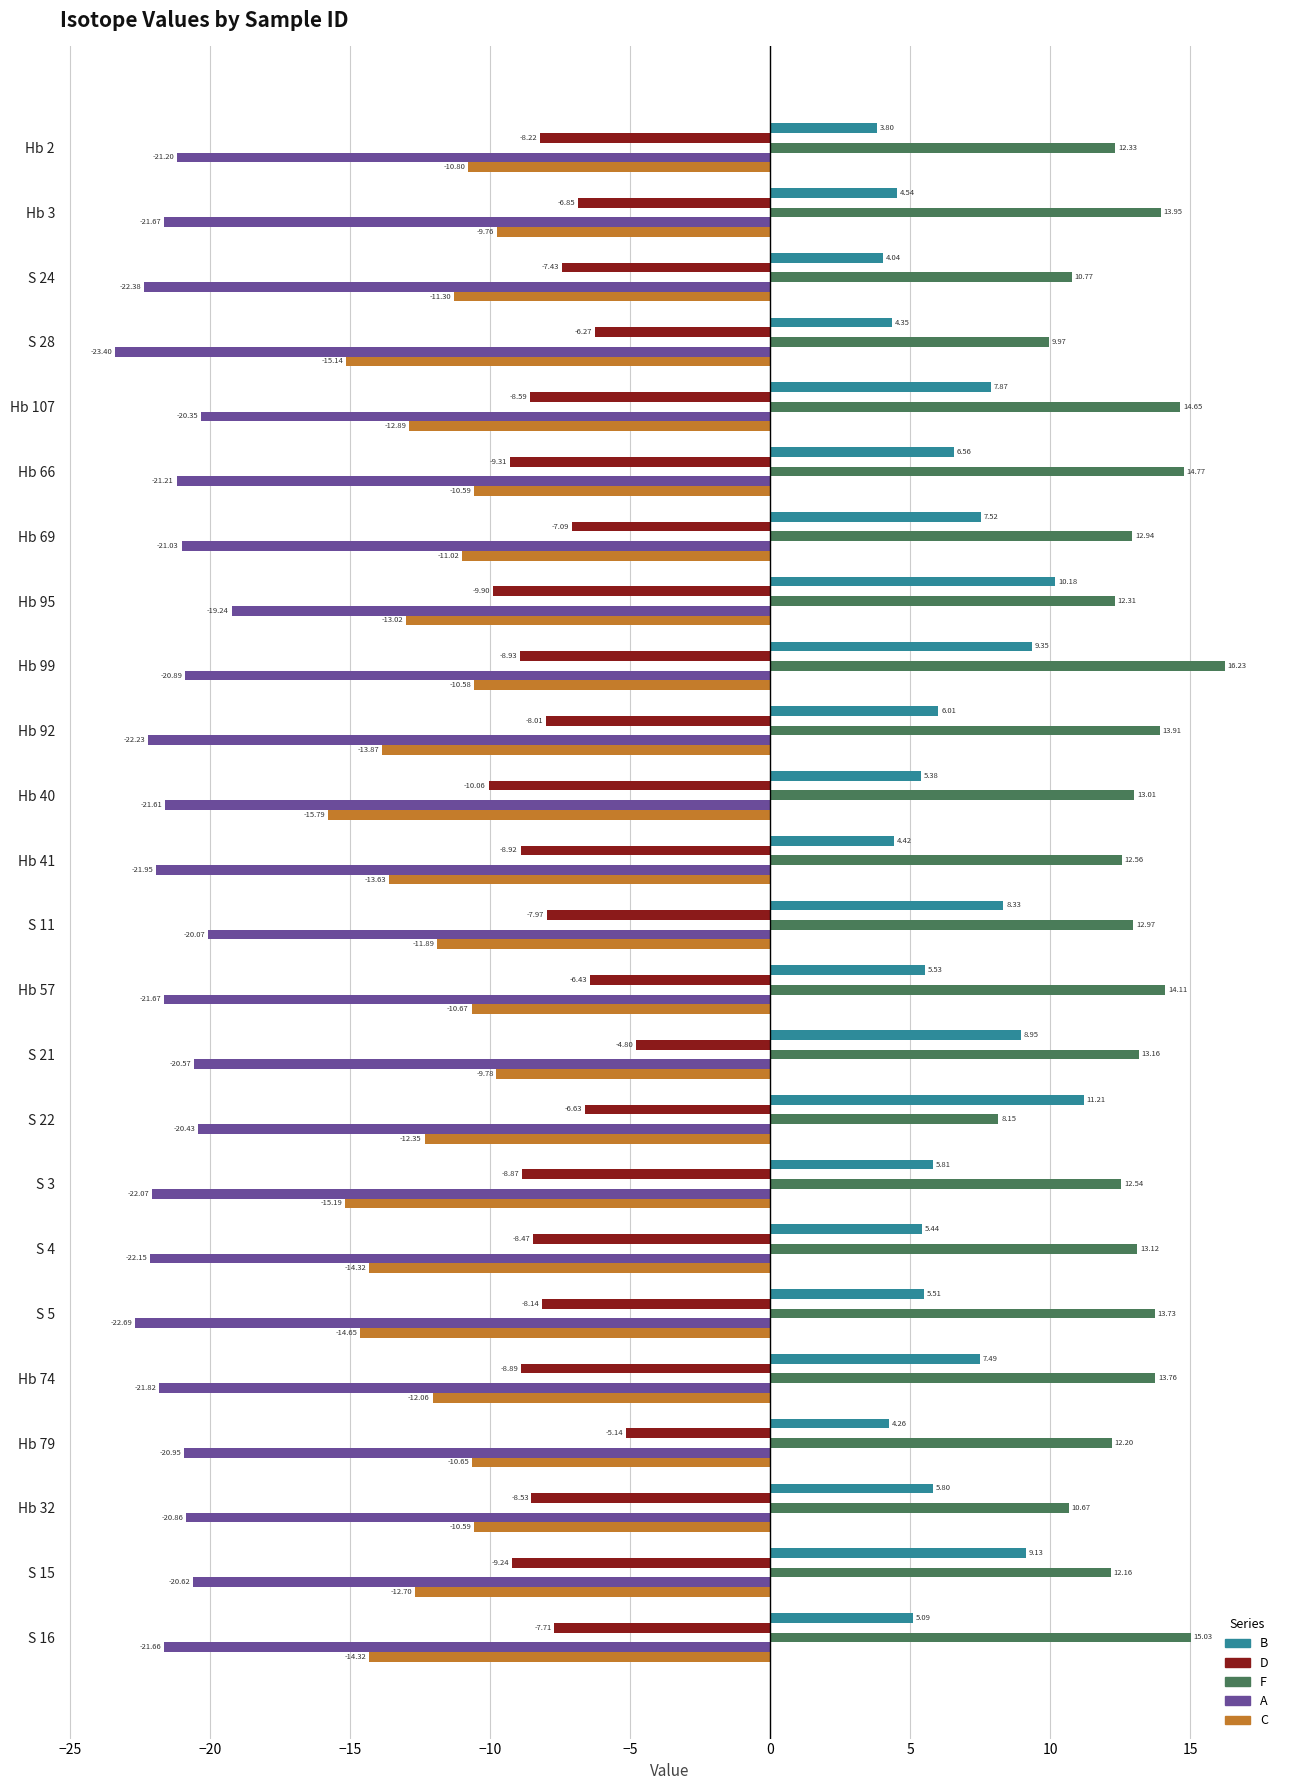

Which series has the largest total across all categories?

F